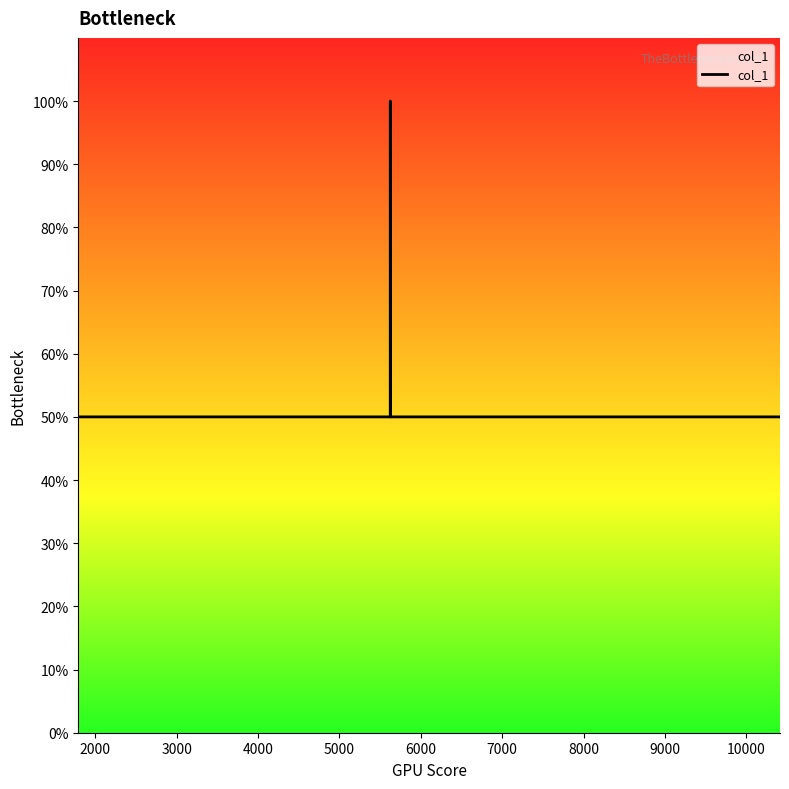

What is the value of the 7th point from the left?

1